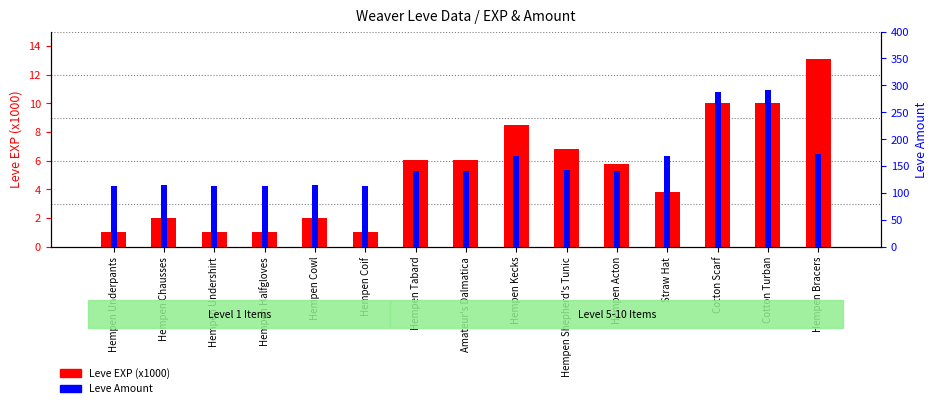

What is the label of the 4th bar from the left?

Hempen Halfgloves